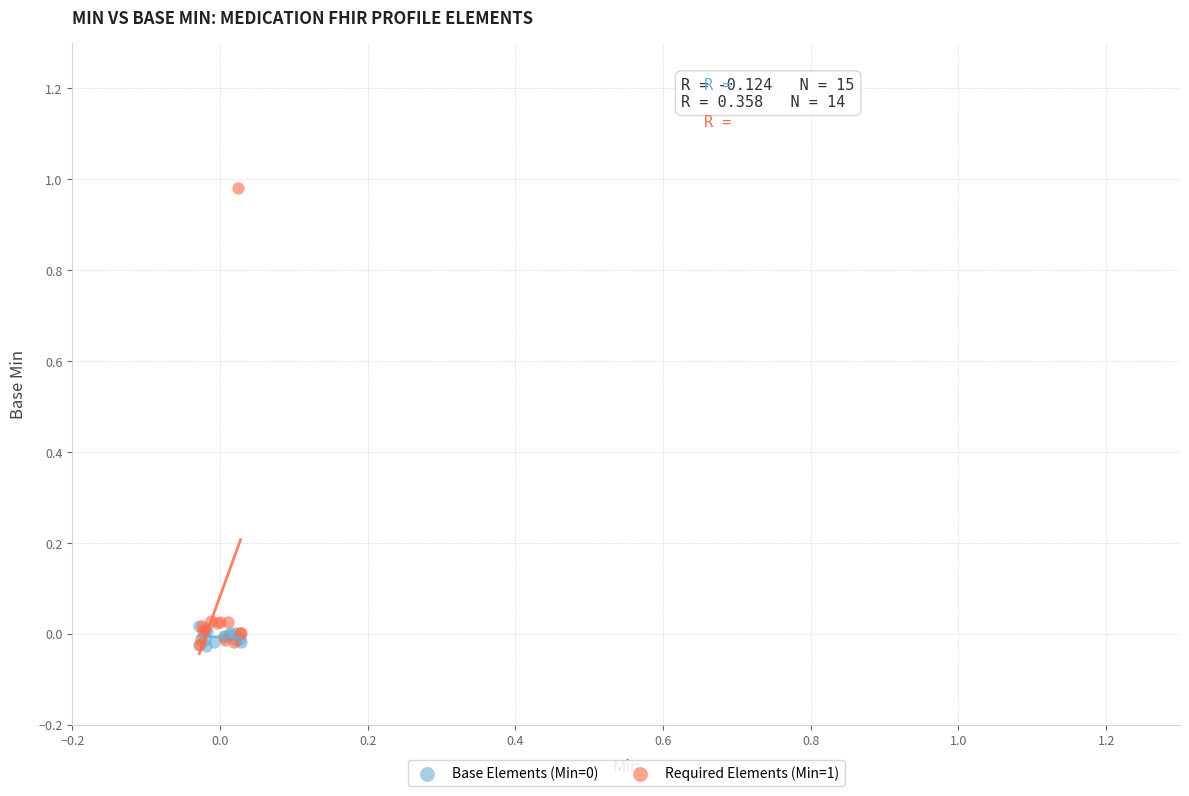

Which series has the widest spread of Y values?

Required Elements (Min=1)